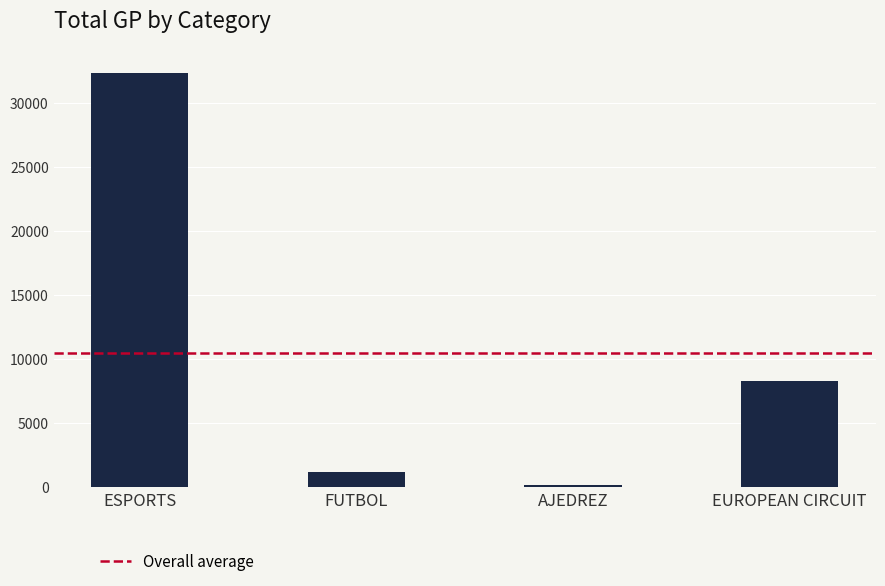

What is the approximate value at AJEDREZ?

124